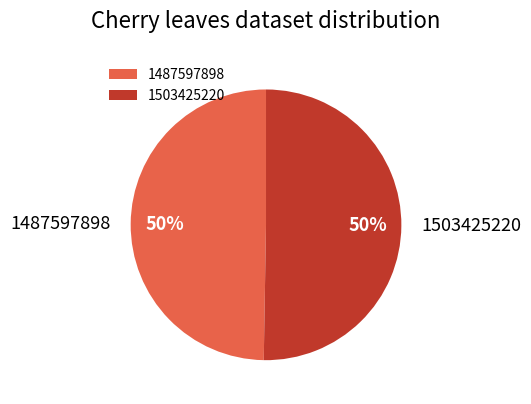

The 1487597898 slice represents 56% of the pie. True or false?

False